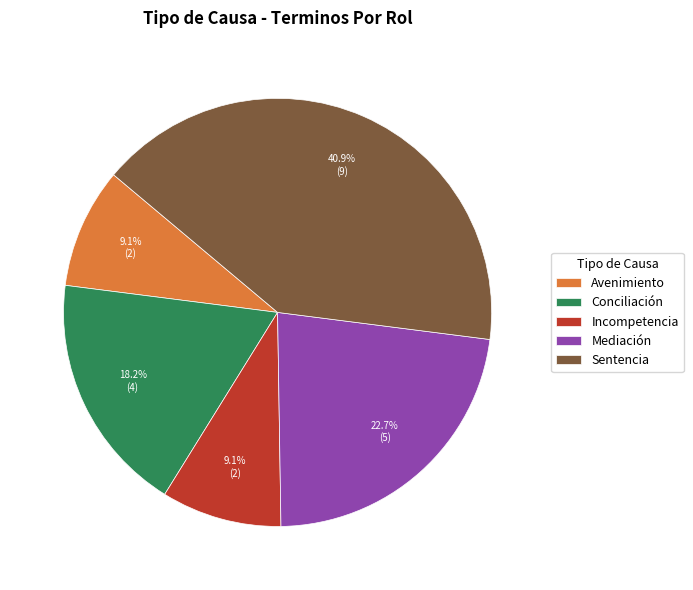

To the nearest percent, what percentage of the pie is Conciliación?

18%